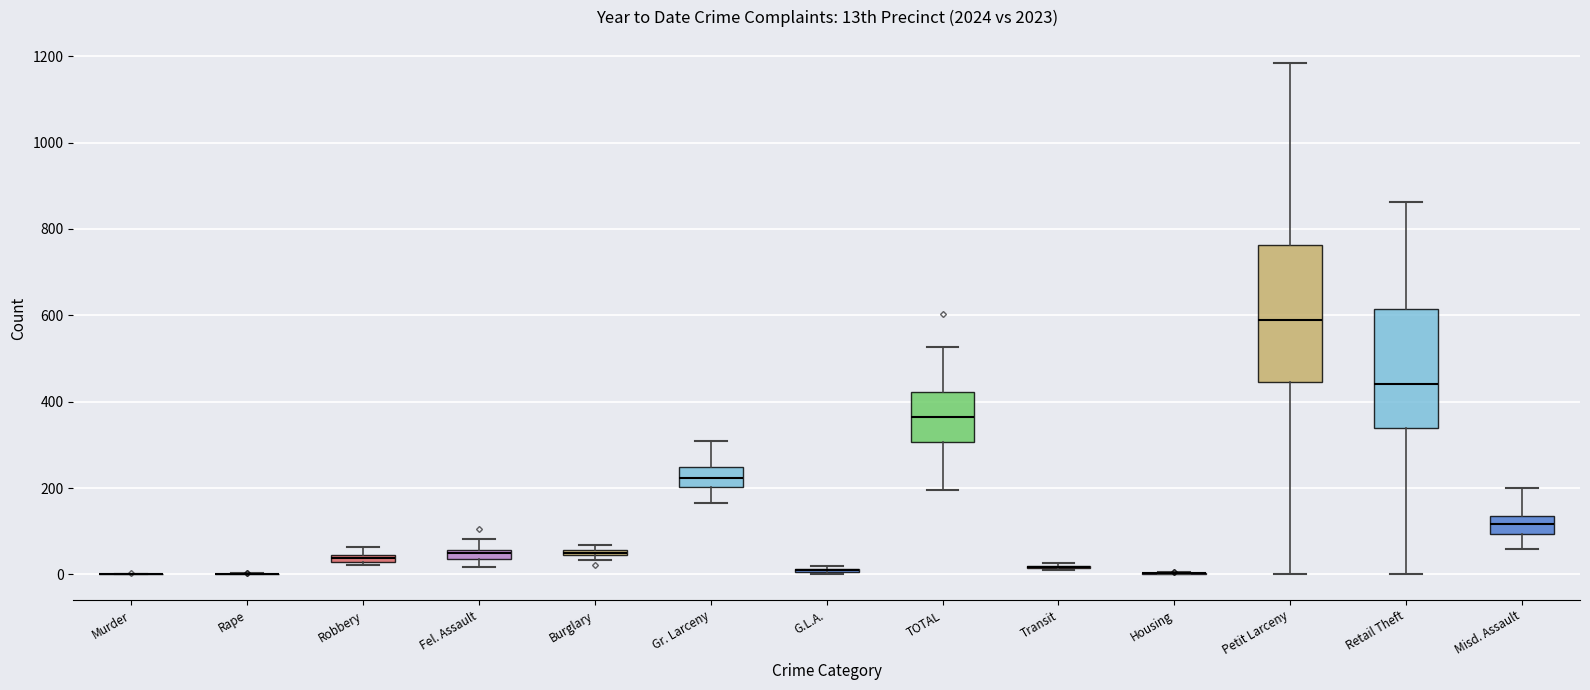

Comparing the boxes themselves (not the whiskers), which one is the tallest?

Petit Larceny